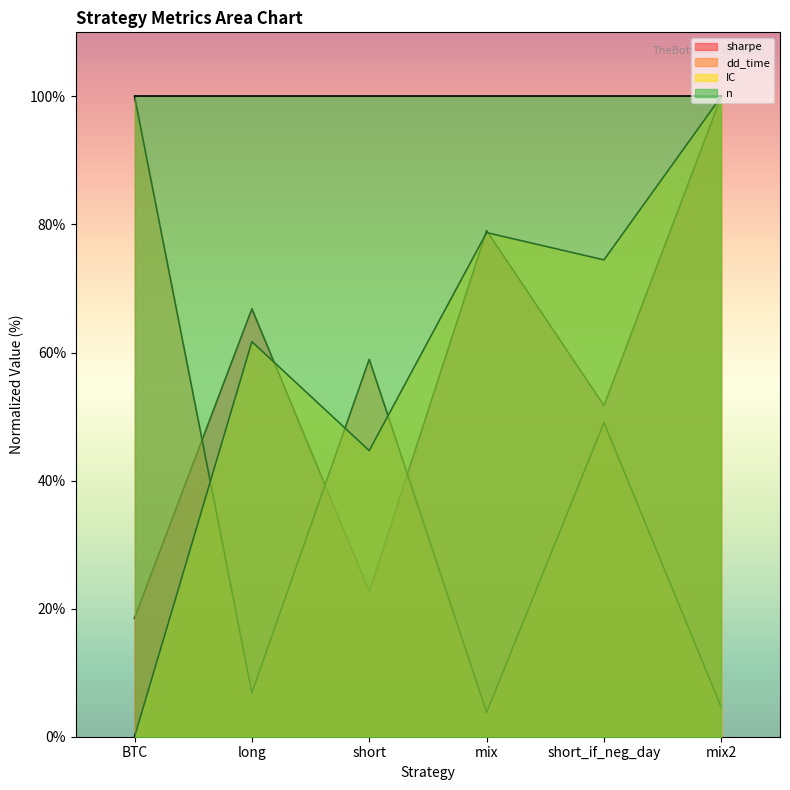

Which series has the widest spread of values?

IC